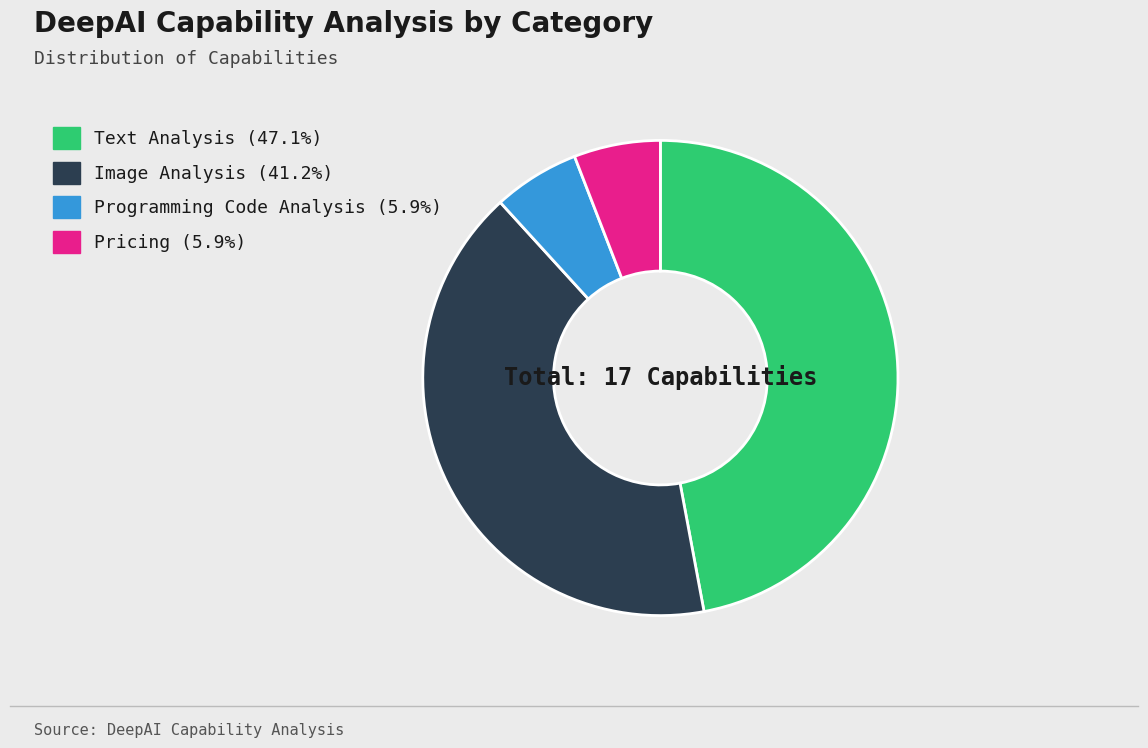

Is there a majority slice in this chart?

No